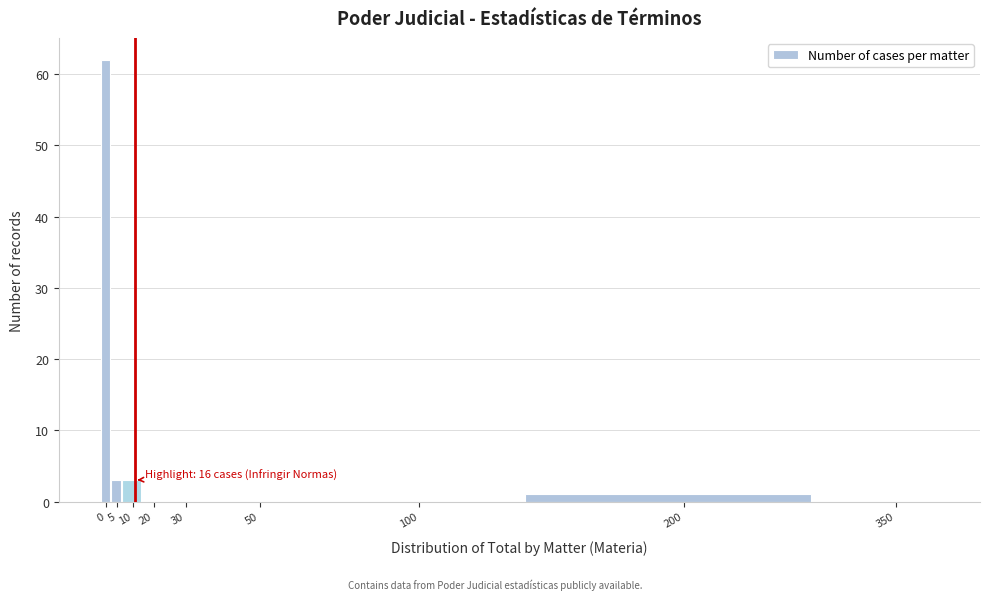

Reading left to right, transcribe all the data shown in this chart.

0=62	5=3	10=3	20=0	30=0	50=0	100=0	200=1	350=0